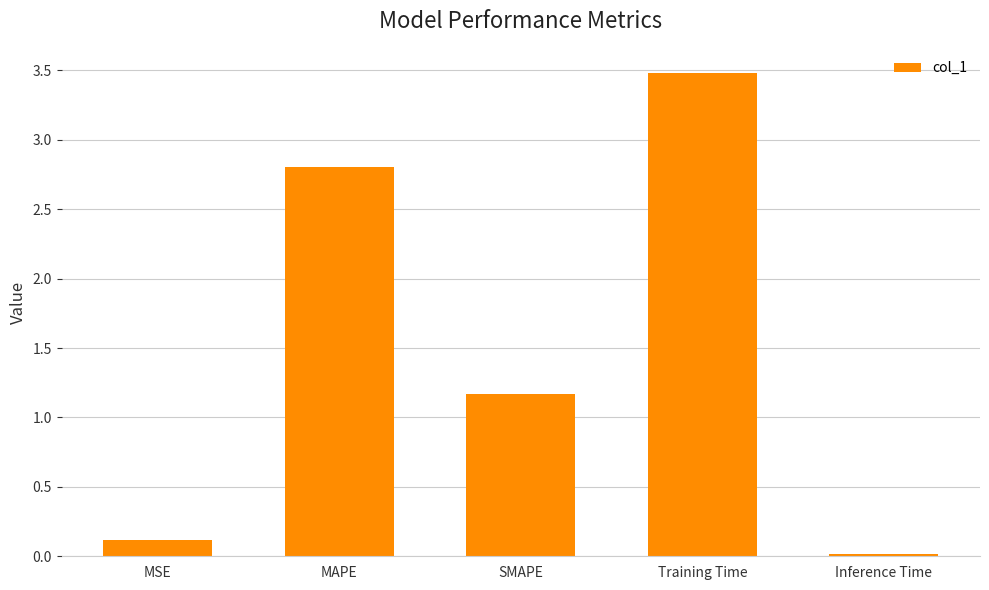

Rank the categories by value from highest to lowest.

Training Time, MAPE, SMAPE, MSE, Inference Time